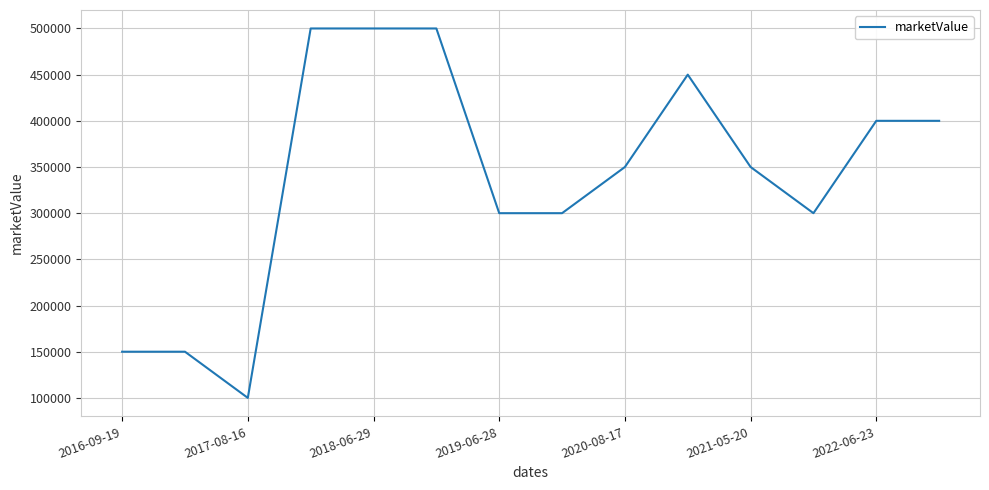

What is the difference between the maximum and minimum values?

400000